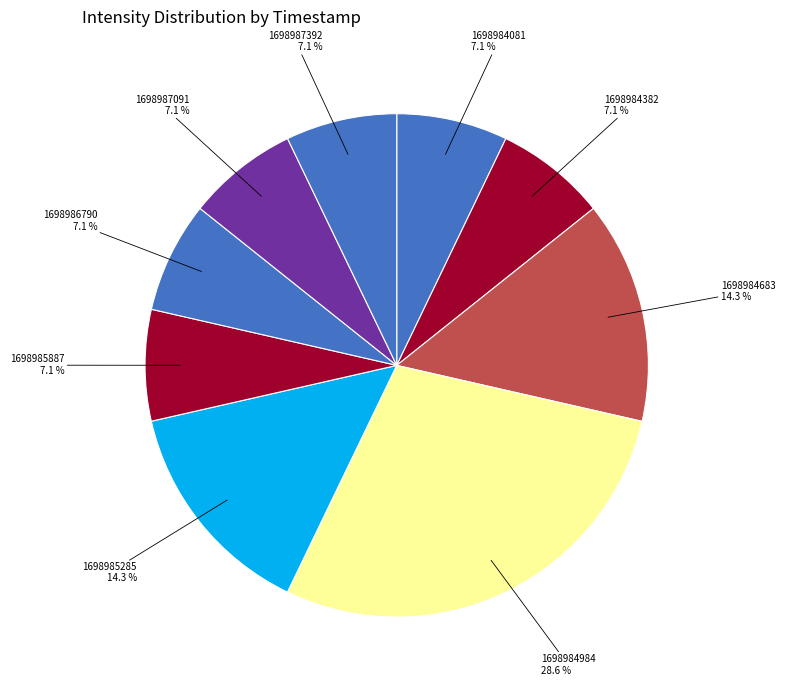

To the nearest percent, what portion does 1698986790 represent?

7%